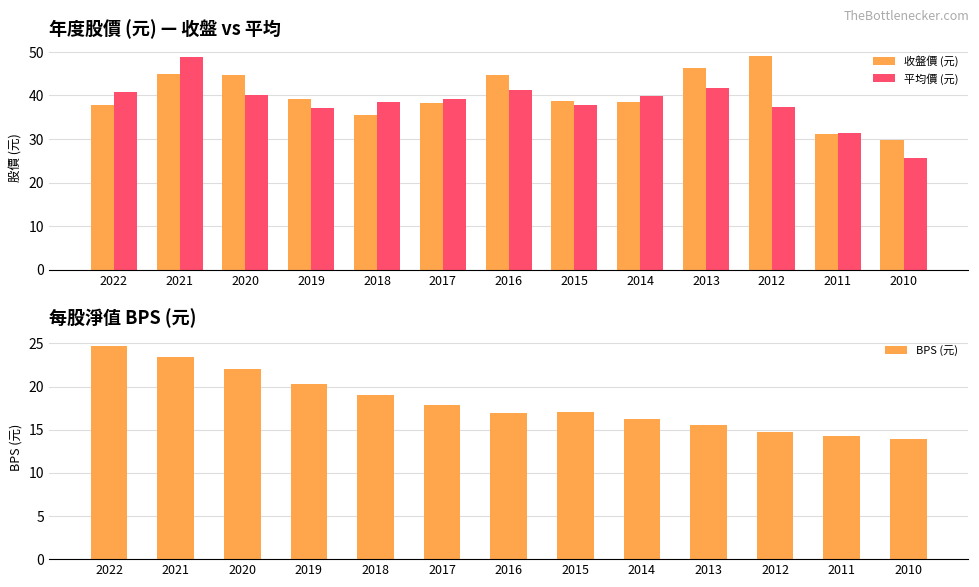

Reading left to right, transcribe all the data shown in this chart.

收盤價 (元): 2022=37.8	2021=45.0	2020=44.8	2019=39.2	2018=35.5	2017=38.2	2016=44.6	2015=38.7	2014=38.5	2013=46.4	2012=49.0	2011=31.1	2010=29.8
平均價 (元): 2022=40.8	2021=48.9	2020=40.1	2019=37.1	2018=38.6	2017=39.2	2016=41.3	2015=37.9	2014=39.8	2013=41.8	2012=37.4	2011=31.3	2010=25.7
BPS (元): 2022=24.7	2021=23.4	2020=22.0	2019=20.3	2018=19.0	2017=17.9	2016=16.9	2015=17.0	2014=16.2	2013=15.5	2012=14.7	2011=14.3	2010=13.9